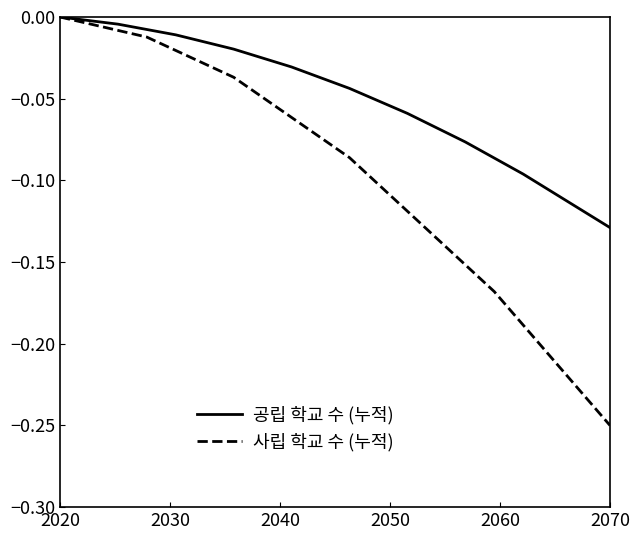

Rank the series by their average value, from highest to lowest.

공립 학교 수 (누적), 사립 학교 수 (누적)